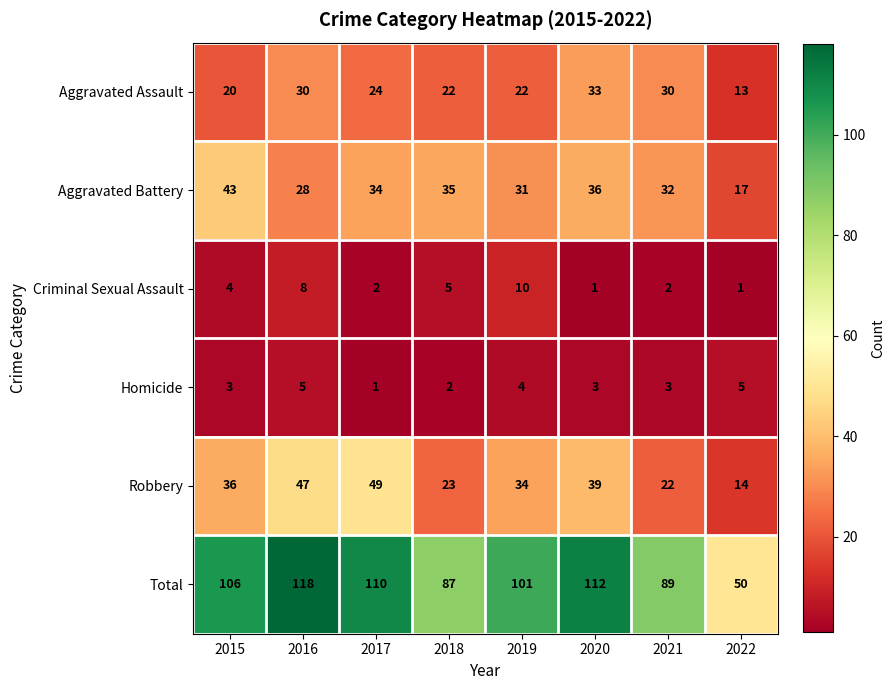

What value does the Criminal Sexual Assault series have at 2019?

10